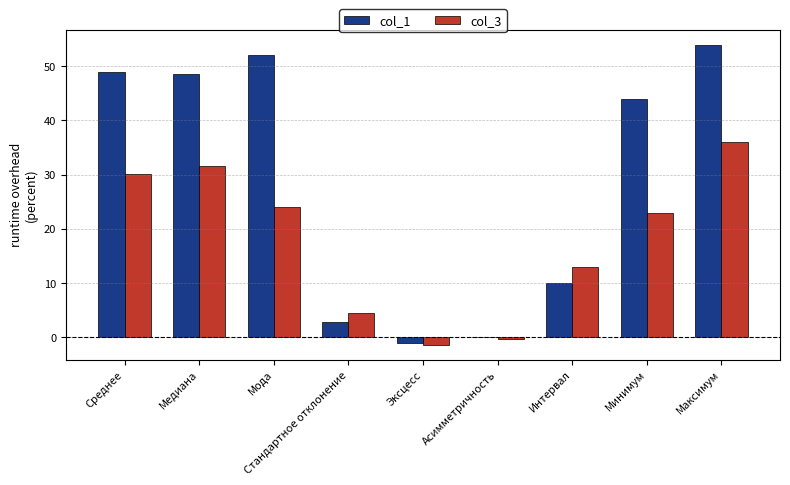

At which label is col_1 closest to 26?

Интервал